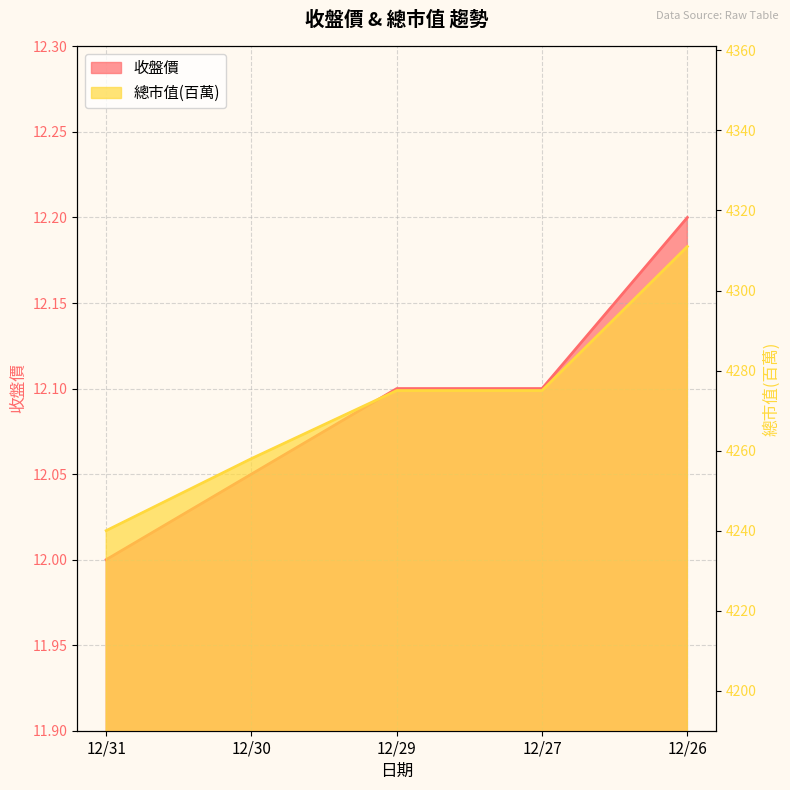

Is the value of 收盤價 at 12/29 greater than the value of 總市值(百萬) at 12/31?

No